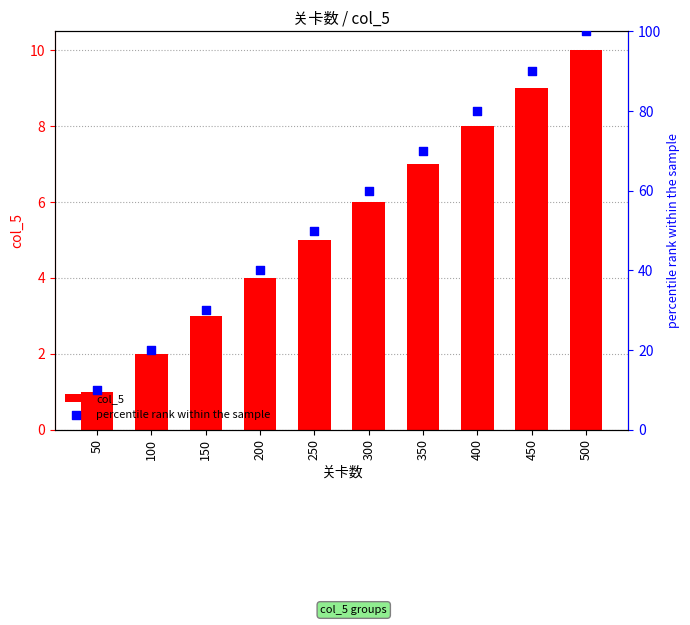

What are all the series names shown in the legend?

col_5, percentile rank within the sample